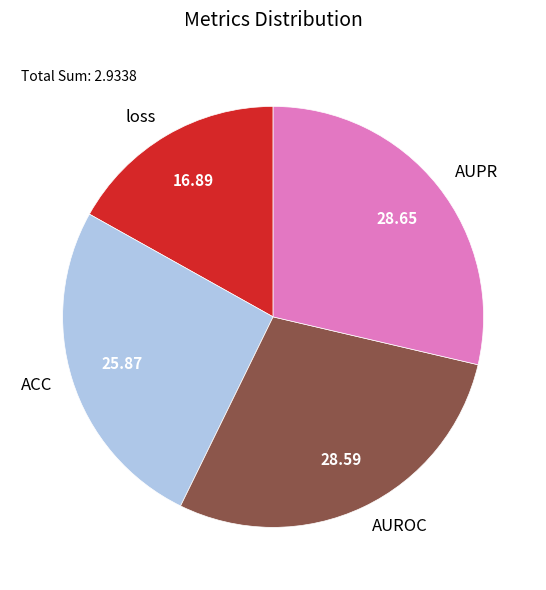

Is AUPR the majority of the pie?

No